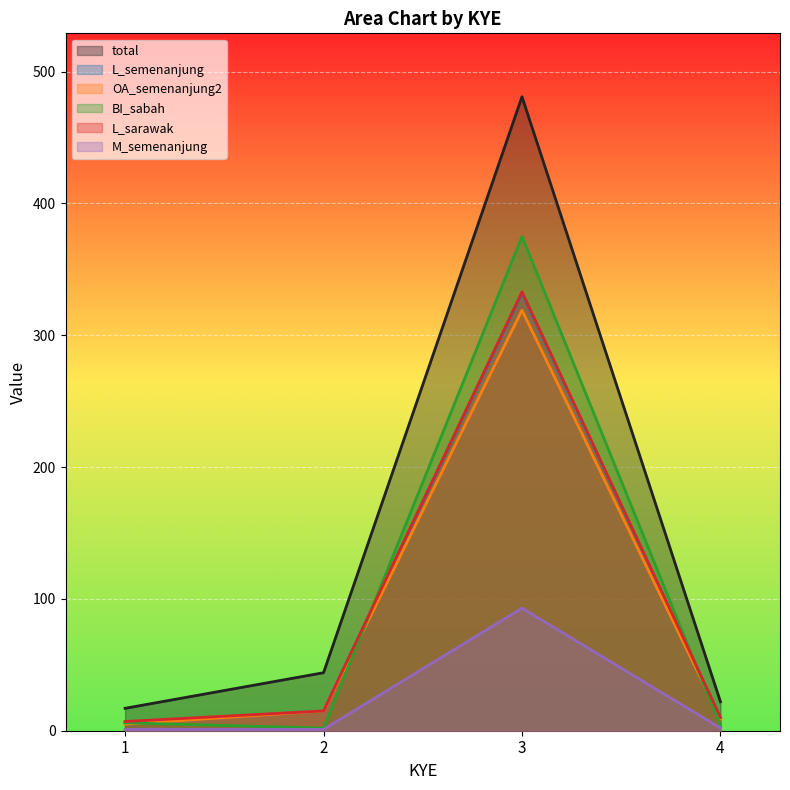

Rank the categories by OA_semenanjung2 value from lowest to highest.

1, 4, 2, 3